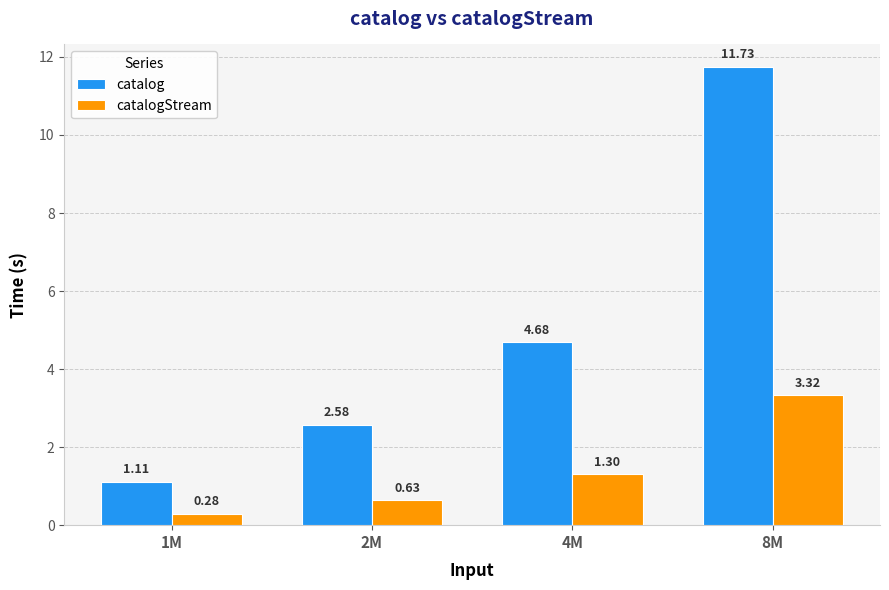

What is the sum of all catalog values?

20.1